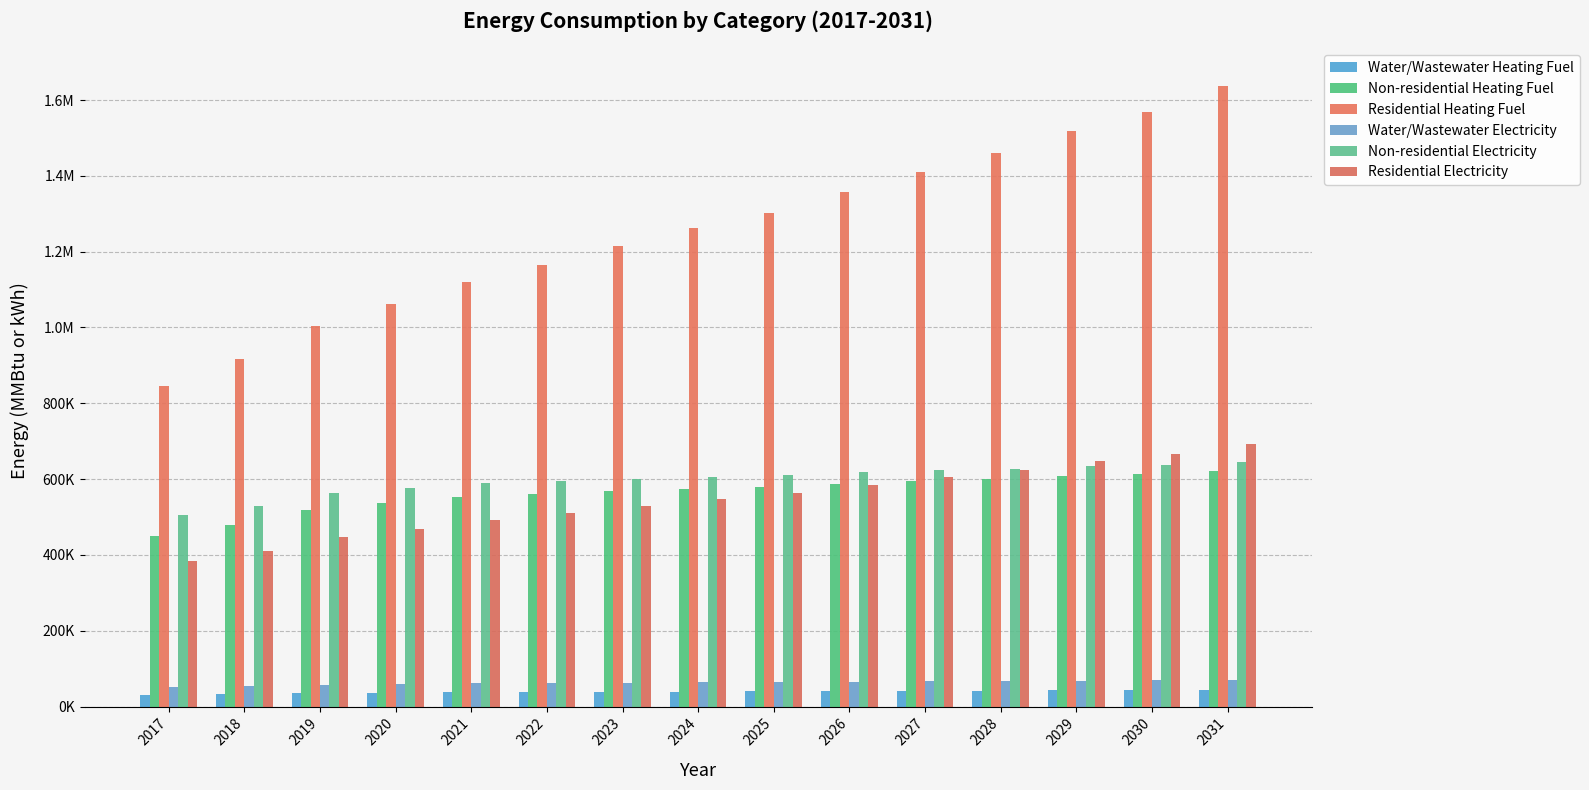

Are the bars grouped side by side (vs. stacked)?

Yes